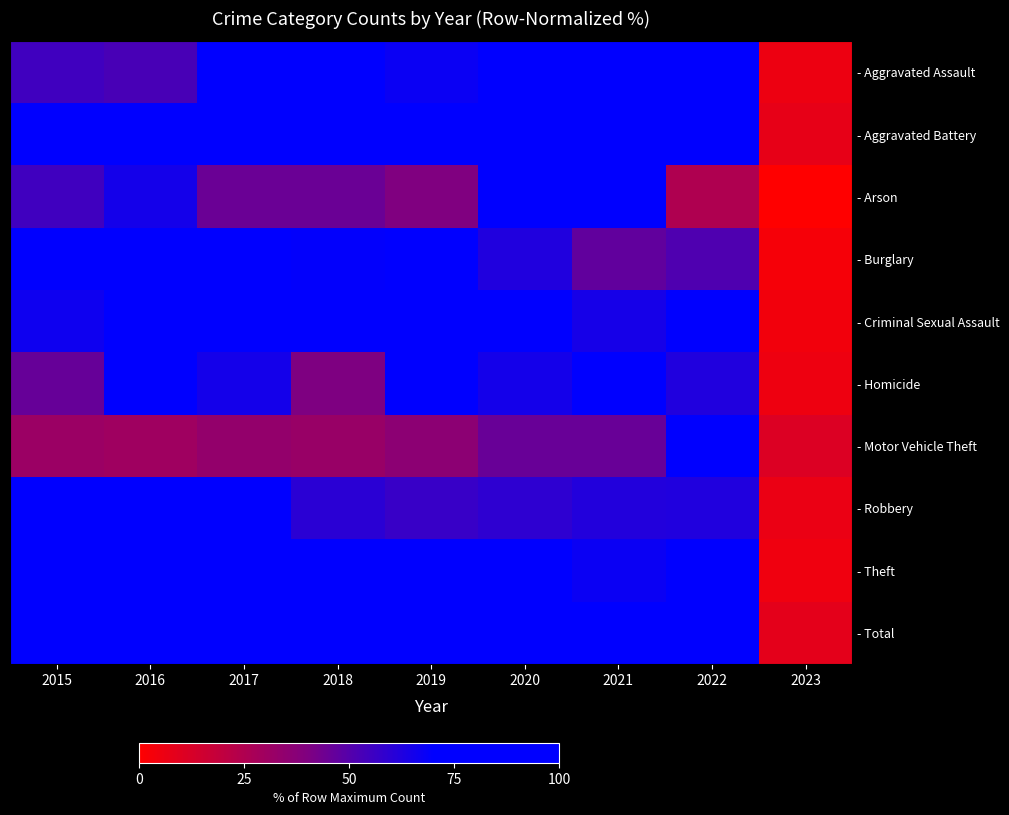

What is the total value across all series at 2016?

782.3